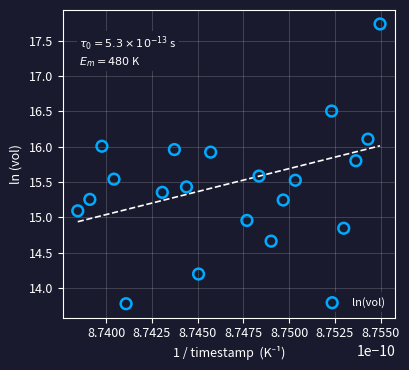

What is the range of Y values (max minus min)?

4.0